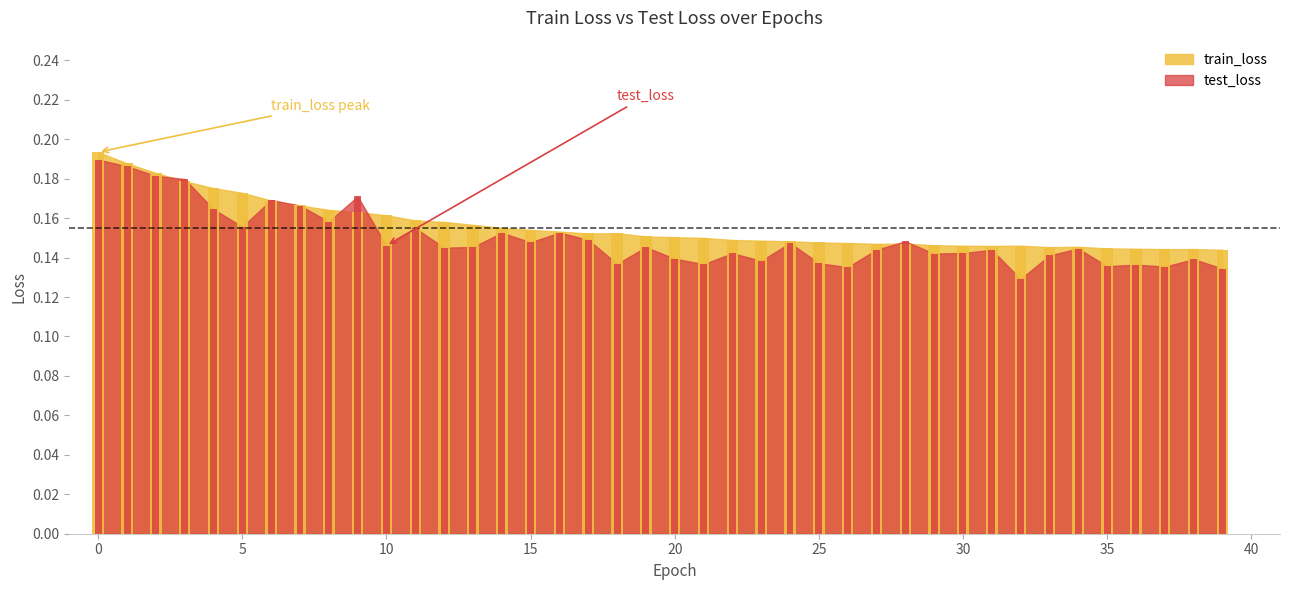

How many groups of bars are there?

40